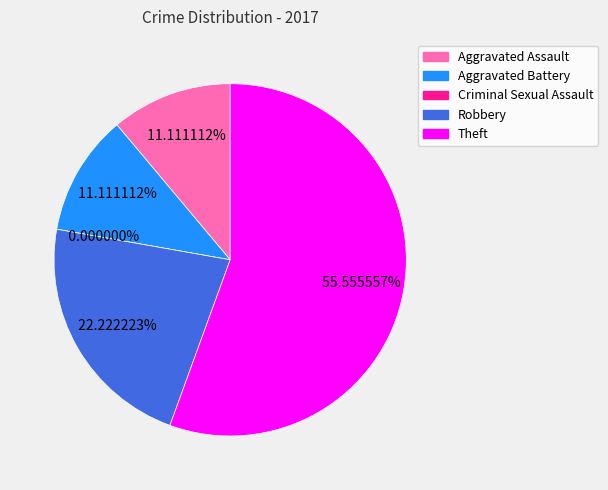

To the nearest percent, what is the average slice percentage?

20%